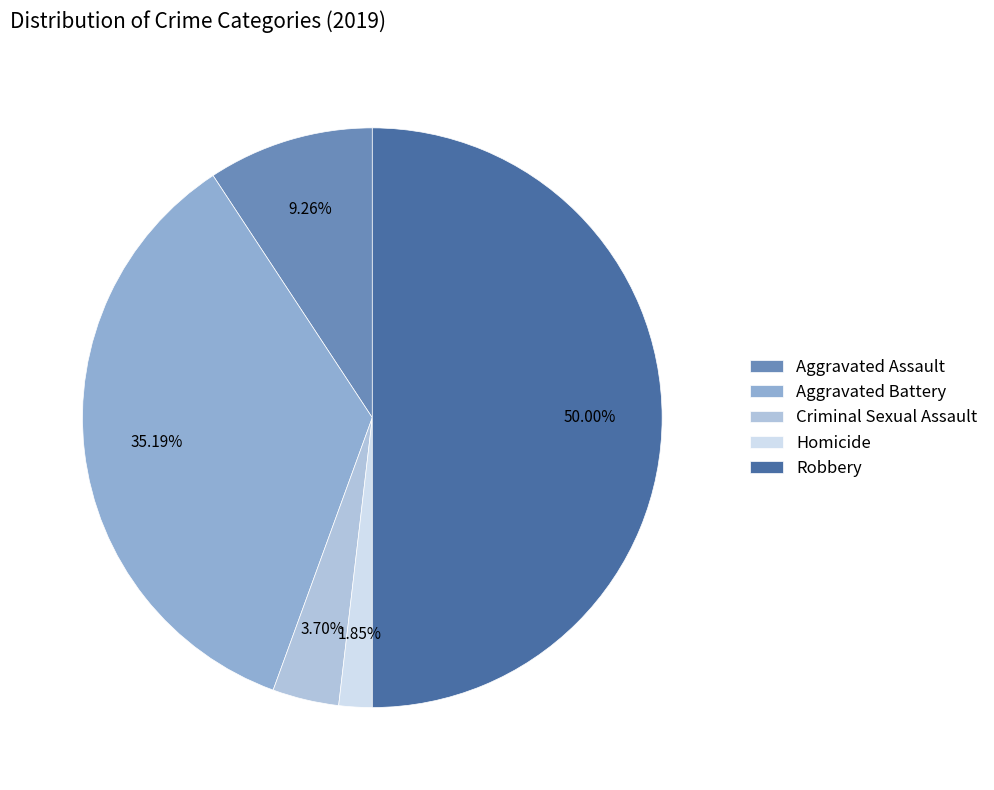

Which has a higher value, Robbery or Aggravated Assault?

Robbery